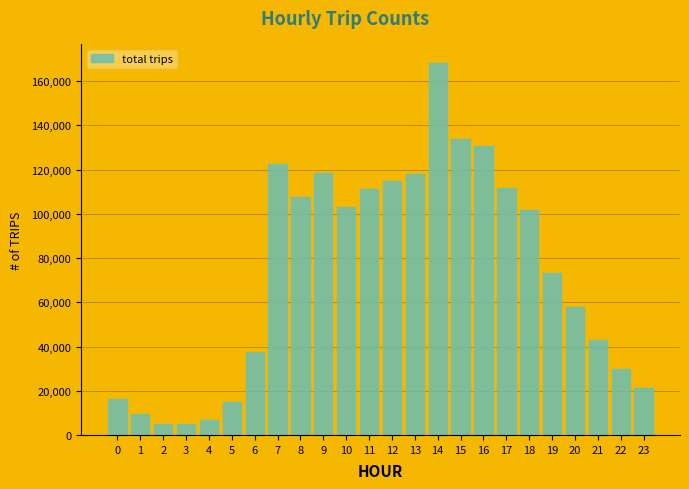

What is the change in value from 3 to 15?

+129000